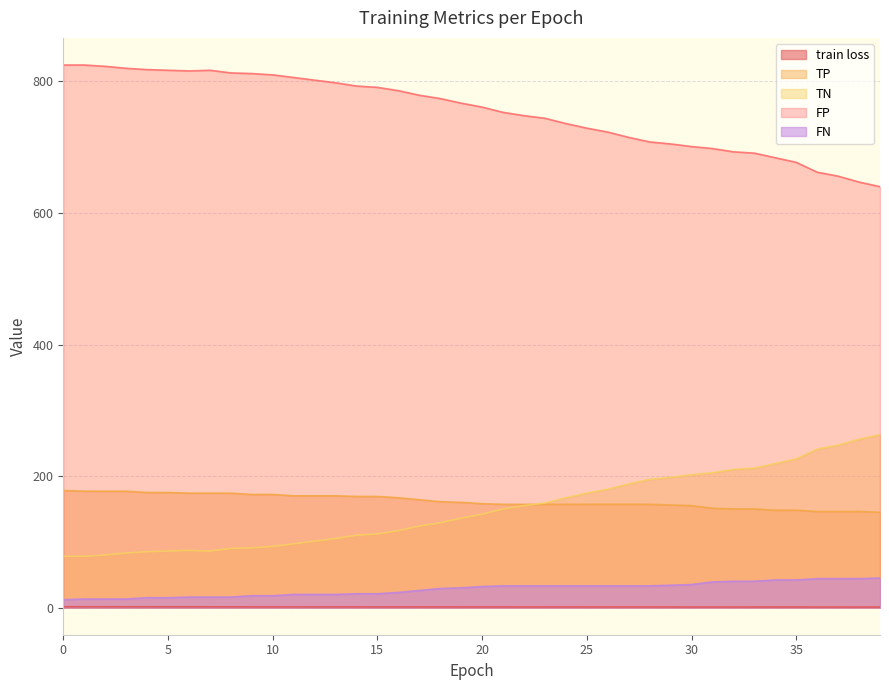

What is the difference between the TN values at 3 and 10?

10.0